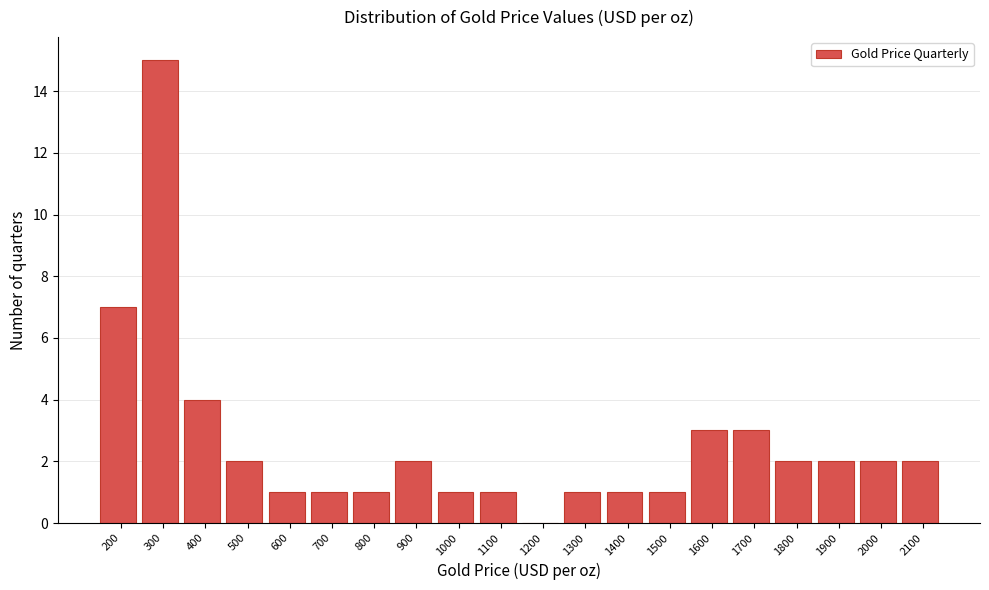

Reading left to right, what are all the values shown in this chart?

200=7	300=15	400=4	500=2	600=1	700=1	800=1	900=2	1000=1	1100=1	1200=0	1300=1	1400=1	1500=1	1600=3	1700=3	1800=2	1900=2	2000=2	2100=2